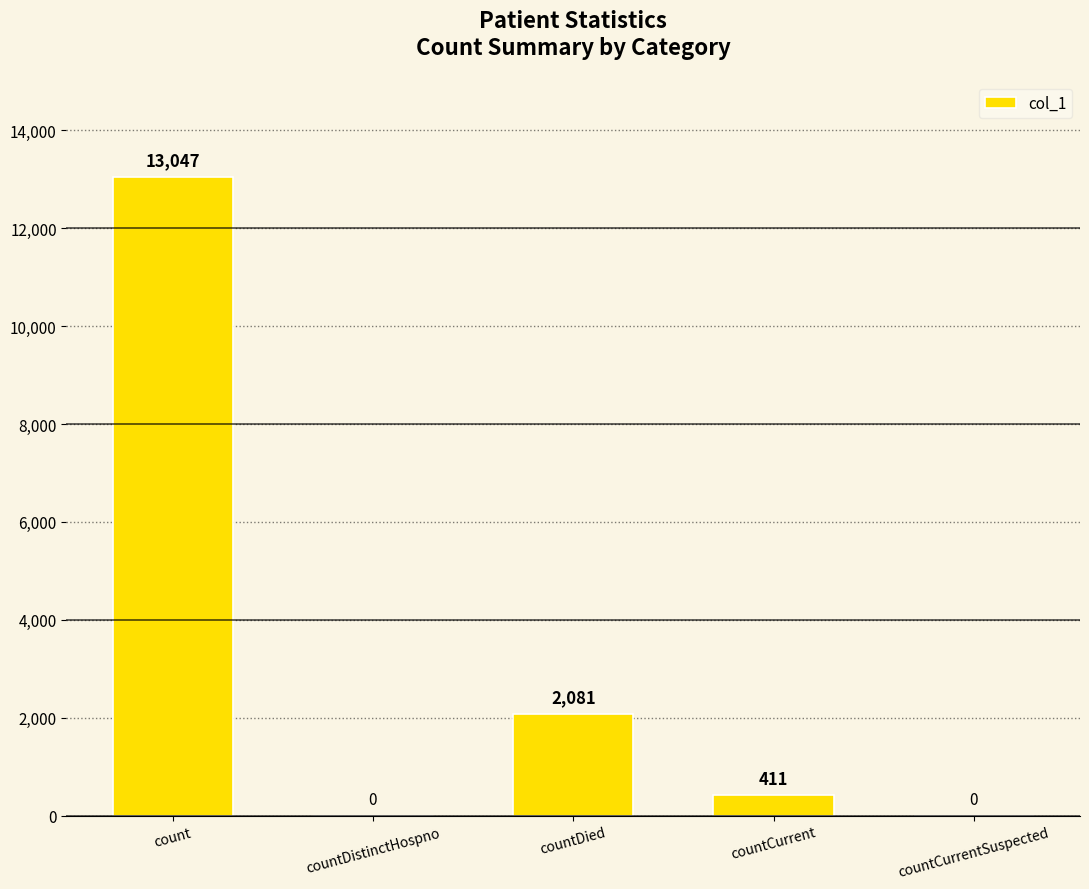

What is the maximum value shown in the chart?

13047